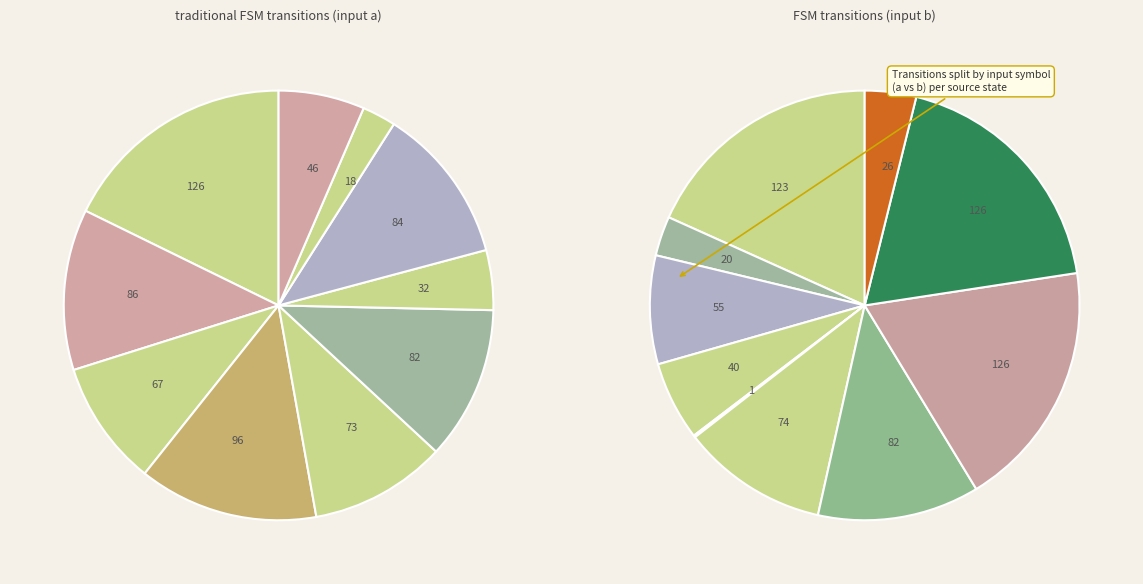

To the nearest percent, what is the difference between the 1-b and 9-a slice percentages?

2%